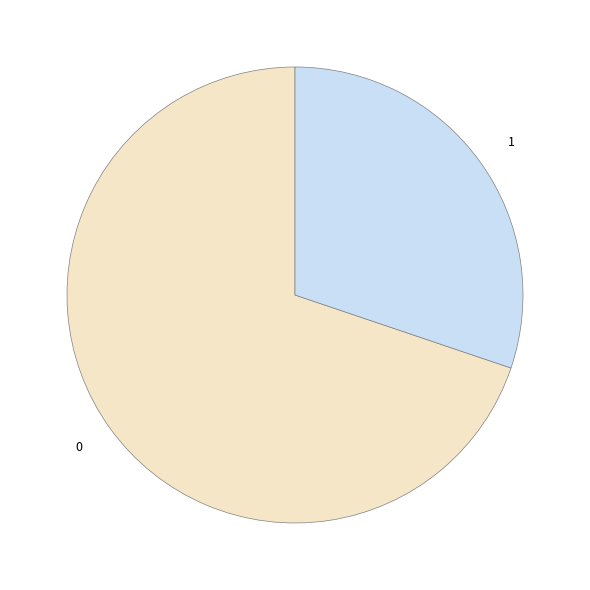

Combined, do 0 and 1 account for over 50%?

Yes